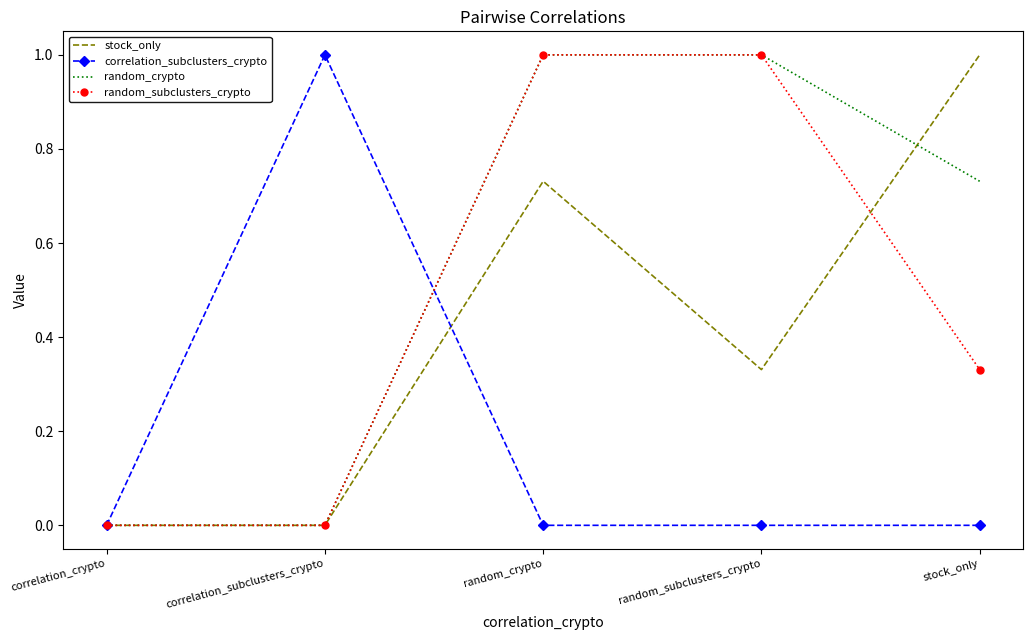

What is the difference between the highest and lowest values at random_crypto?

1.0